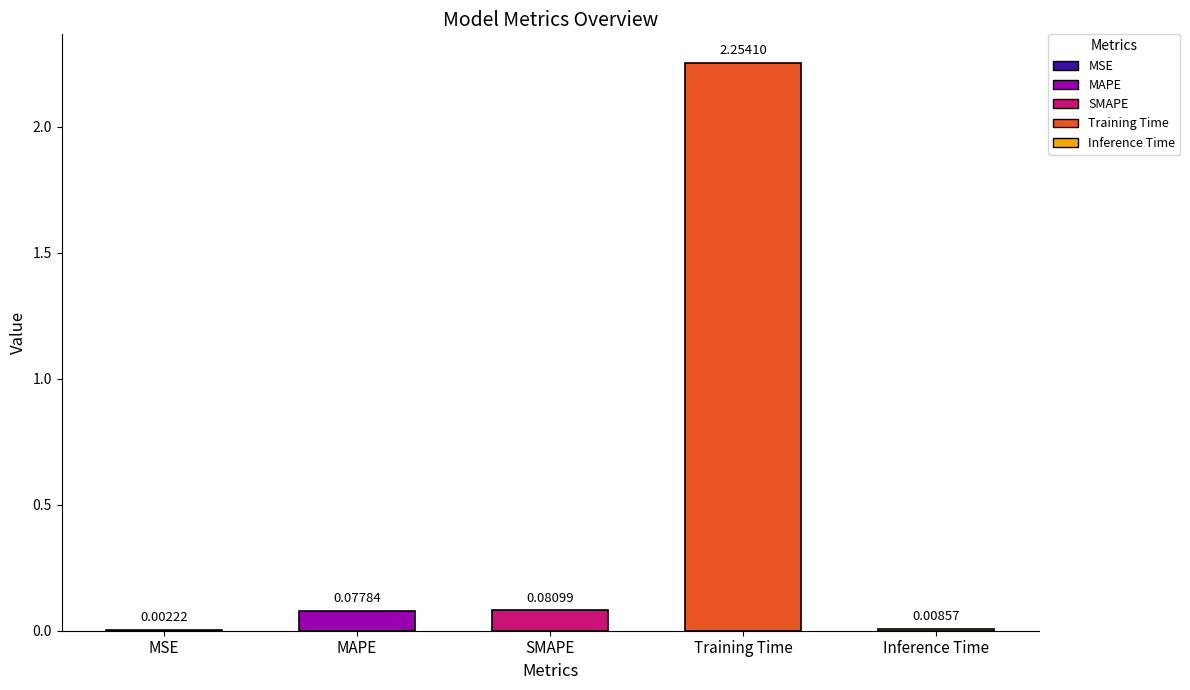

What is the sum of all values?

2.4